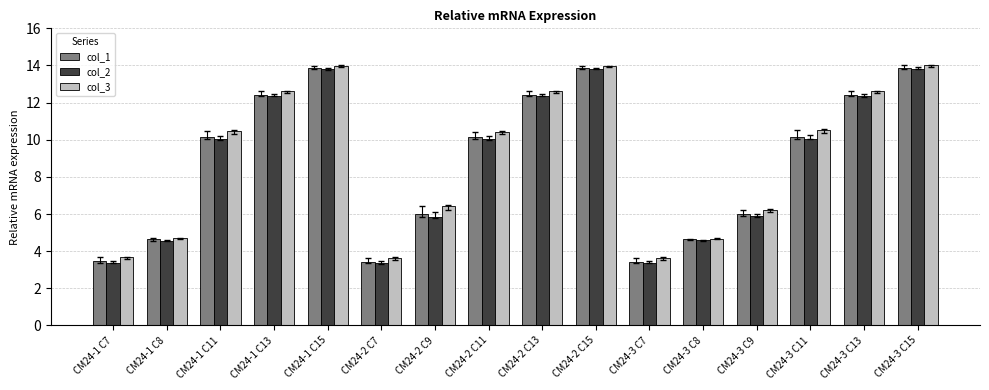

What is the smallest value displayed?

3.4